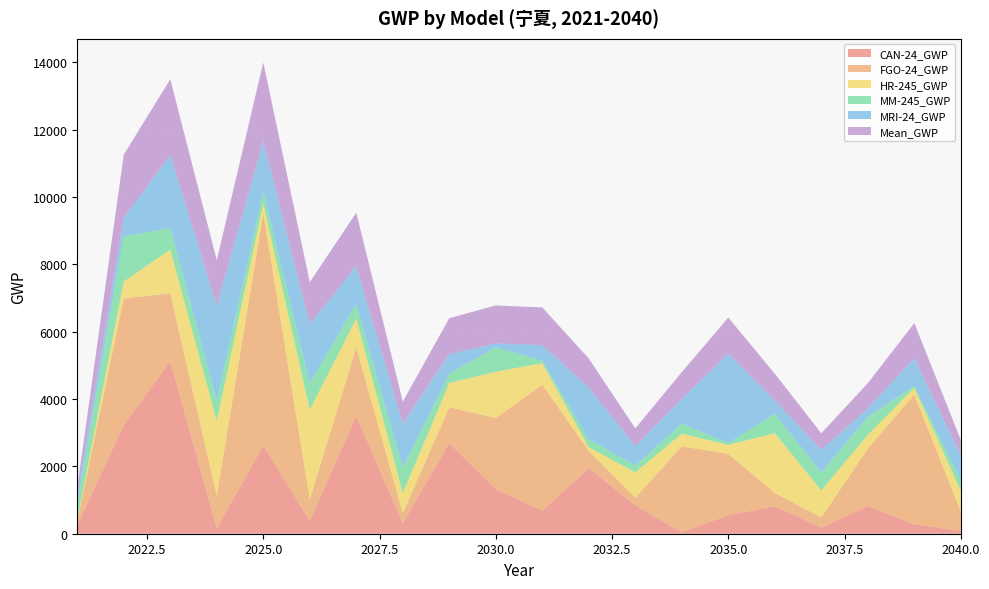

Reading left to right, transcribe all the data shown in this chart.

CAN-24_GWP: 253.8	3227.2	5126.8	159.2	2618.5	381.1	3498.4	308.0	2689.0	1325.7	684.3	1947.3	842.9	41.2	550.5	814.4	179.5	819.8	283.2	77.1
FGO-24_GWP: 119.2	3762.0	2013.1	968.1	6905.2	636.9	2034.4	299.6	1063.4	2112.8	3740.0	509.0	227.6	2553.4	1818.1	394.4	304.4	1704.8	3852.1	583.5
HR-245_GWP: 48.7	500.2	1295.9	2221.2	272.1	2665.0	853.6	597.6	724.4	1372.1	639.6	113.5	753.4	379.3	267.7	1776.3	801.6	411.3	196.6	611.8
MM-245_GWP: 498.3	1348.2	641.5	600.0	360.8	794.0	438.5	762.4	273.8	727.1	72.3	238.7	195.5	294.8	60.1	572.5	534.6	538.1	55.2	314.5
MRI-24_GWP: 229.5	543.9	2170.7	2820.7	1507.4	1748.9	1120.9	1302.0	582.8	112.2	463.6	1527.4	586.3	731.3	2653.0	402.5	665.3	252.0	825.9	734.2
Mean_GWP: 229.9	1876.3	2249.6	1353.8	2332.8	1245.2	1589.2	653.9	1066.7	1130.0	1120.0	867.2	521.2	800.0	1069.9	792.0	497.1	745.2	1042.6	464.2